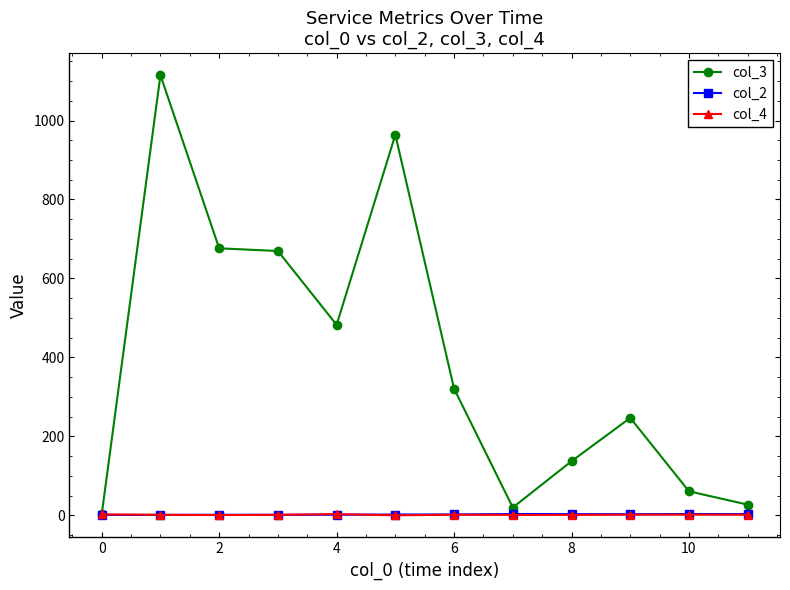

Which series has the widest spread of values?

col_3